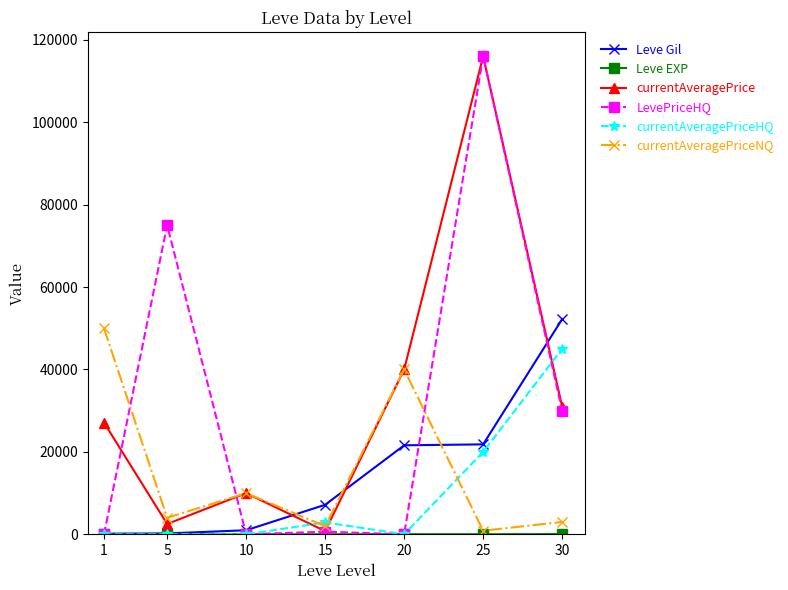

How many data points does each series have?

7